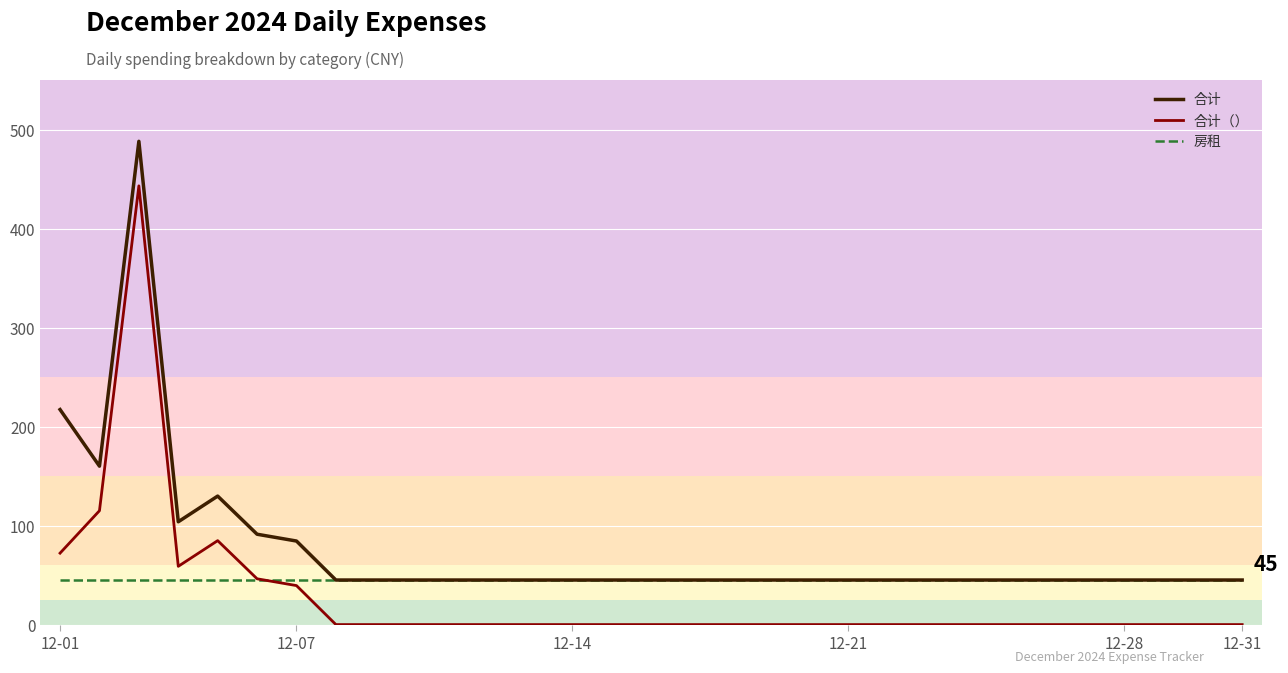

What is the greatest value displayed?

488.1